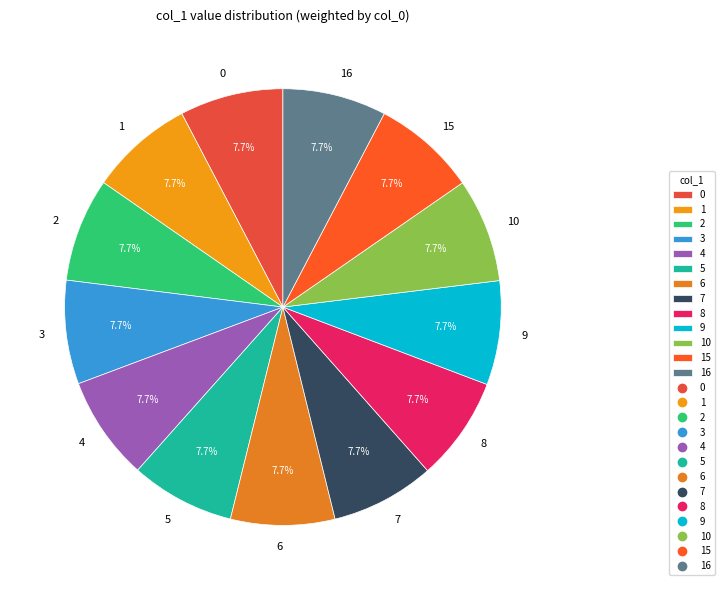

How many segments does this pie chart have?

13